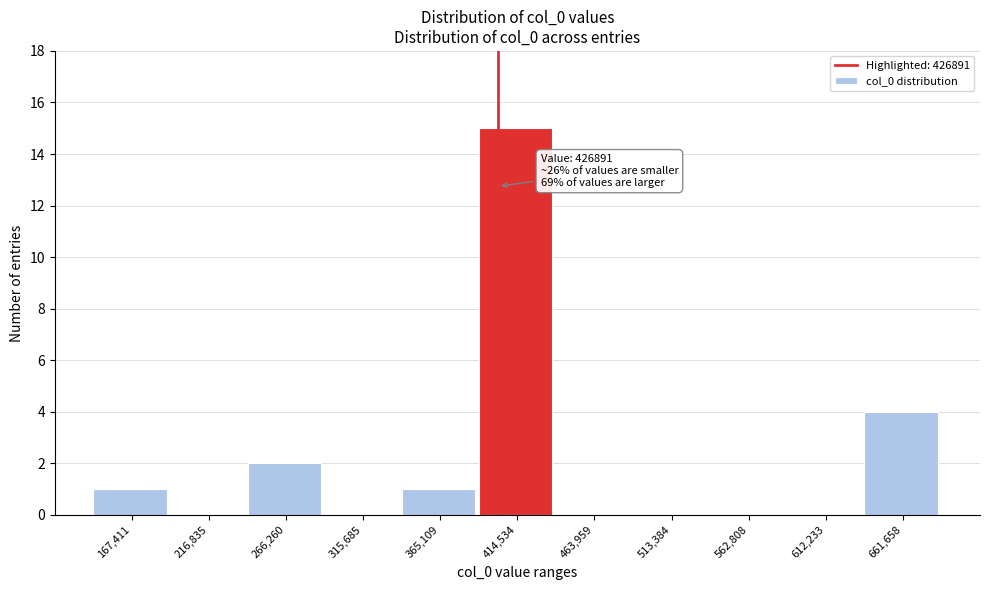

Reading left to right, extract all data points from this chart.

167,411=1	216,835=0	266,260=2	315,685=0	365,109=1	414,534=15	463,959=0	513,384=0	562,808=0	612,233=0	661,658=4